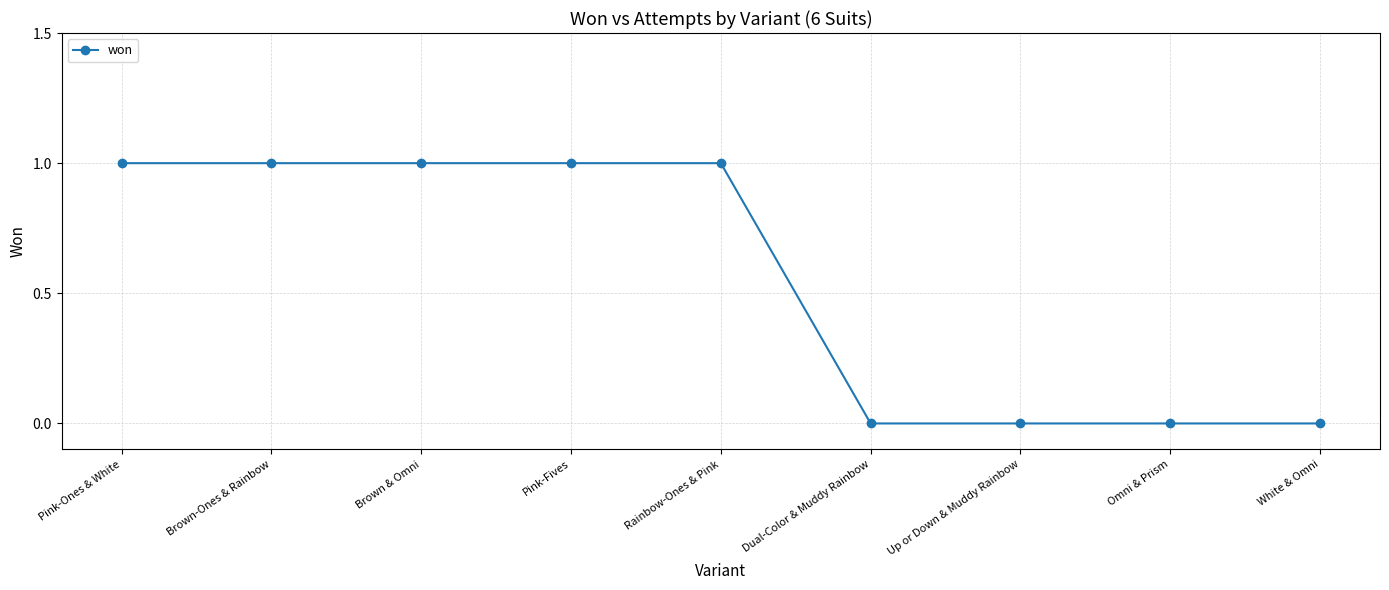

Between Pink-Ones & White and White & Omni, which is larger?

Pink-Ones & White